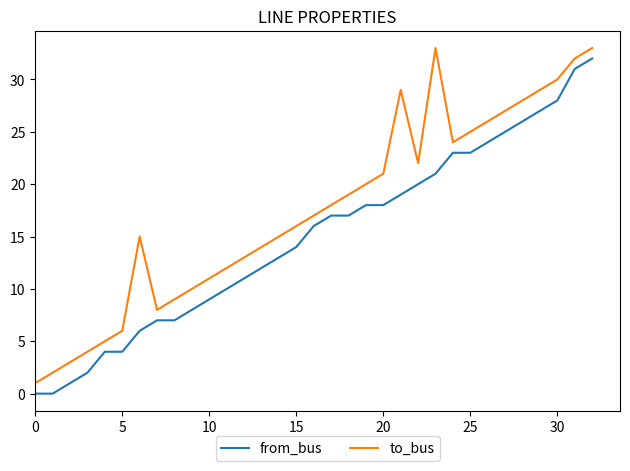

What is the sum of all to_bus values?

577